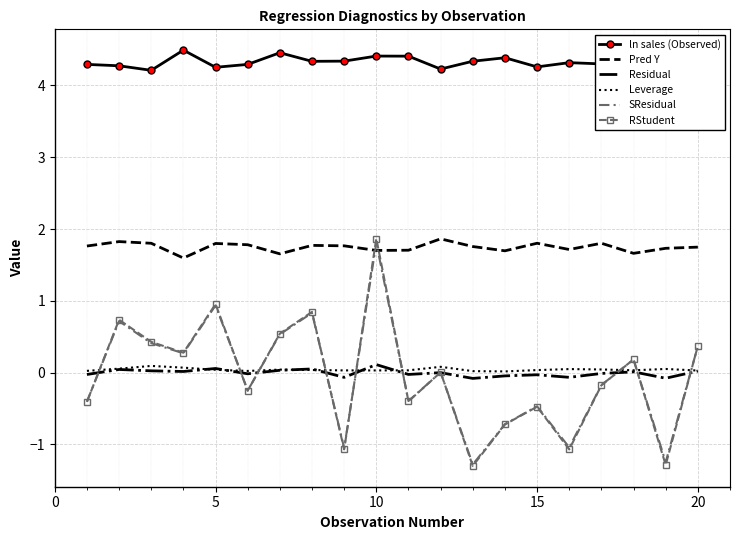

What is the greatest value displayed?

4.5